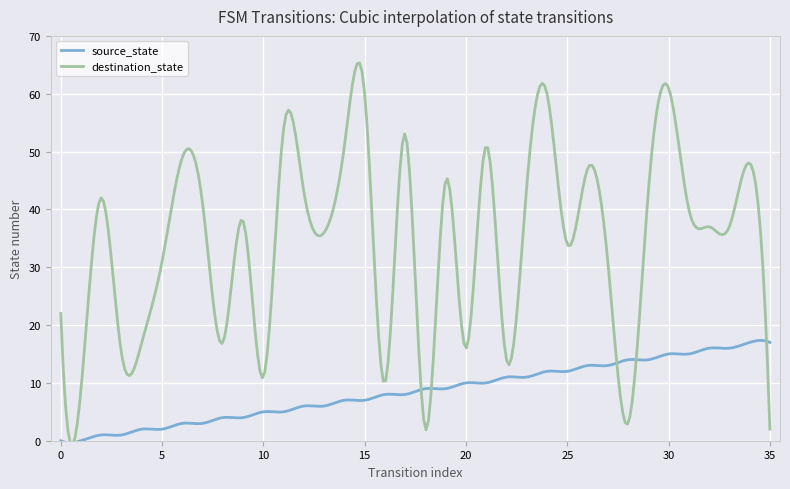

What is the difference between the second highest and second lowest values in the destination_state series?

58